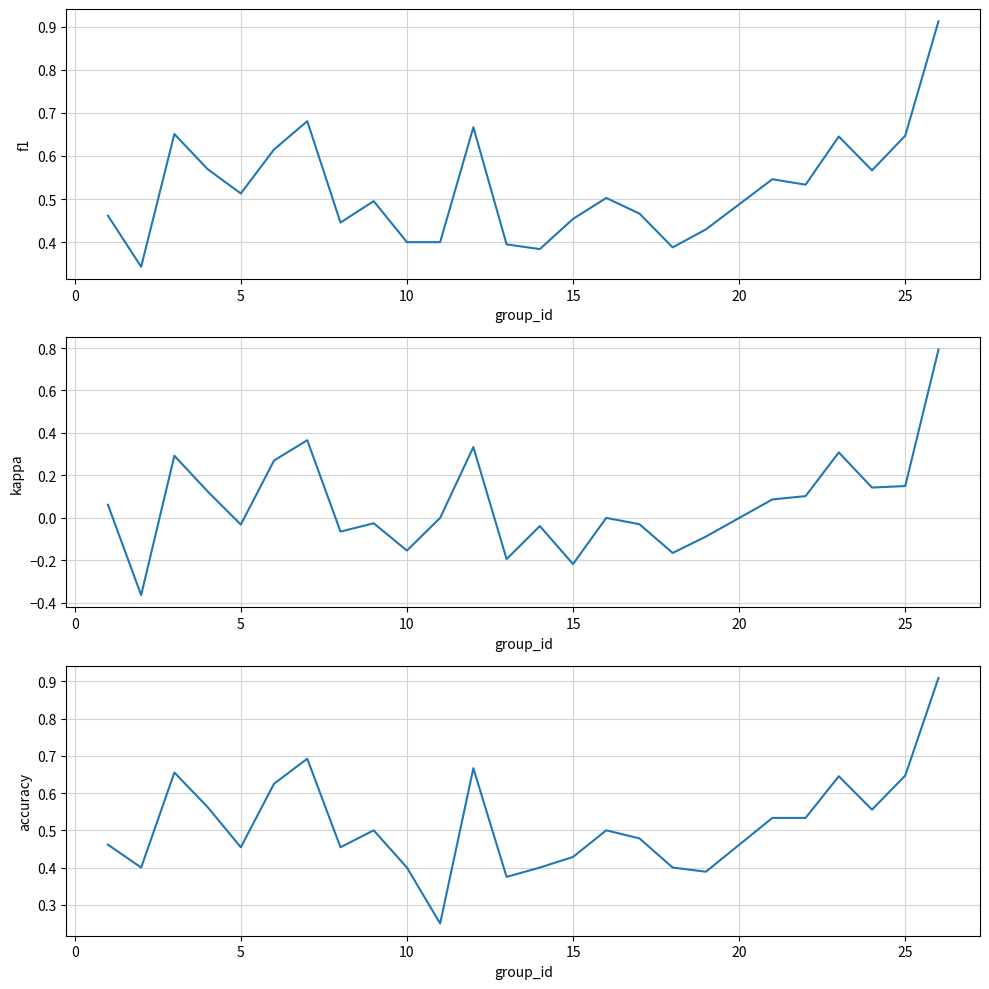

How many data points in kappa are above 0?

12